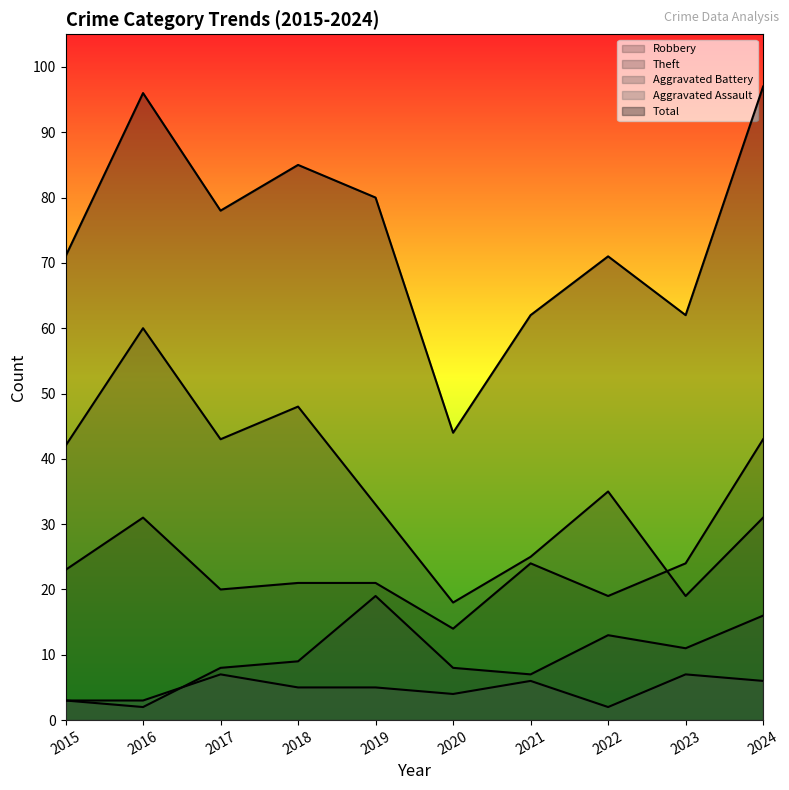

What is the average value of the Robbery series?

24